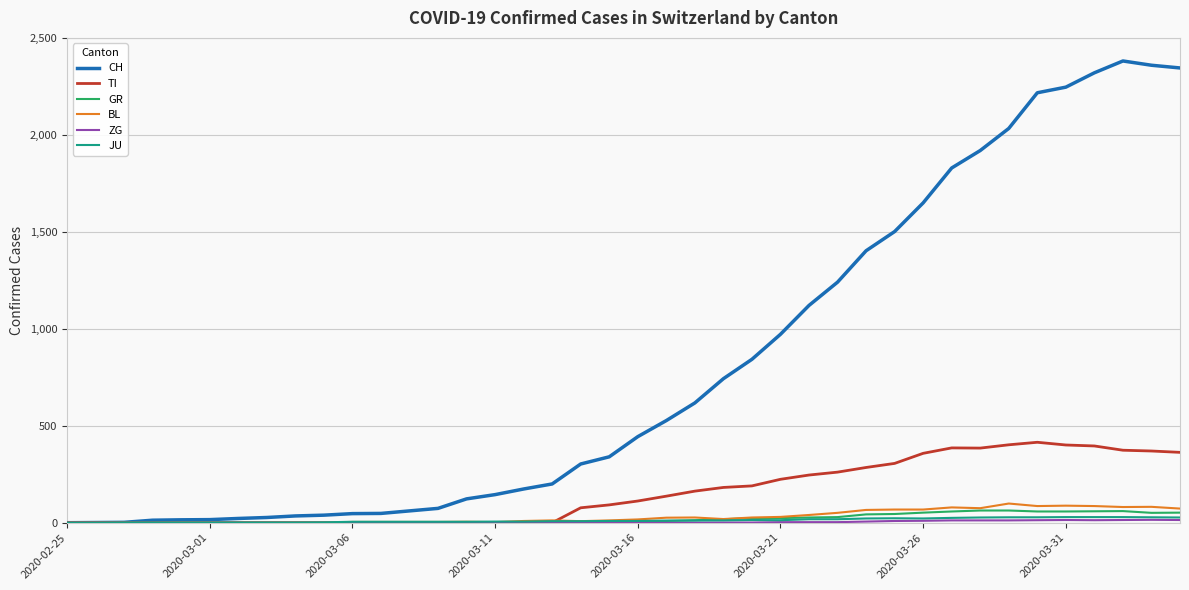

Which series has the largest range (max minus min)?

CH